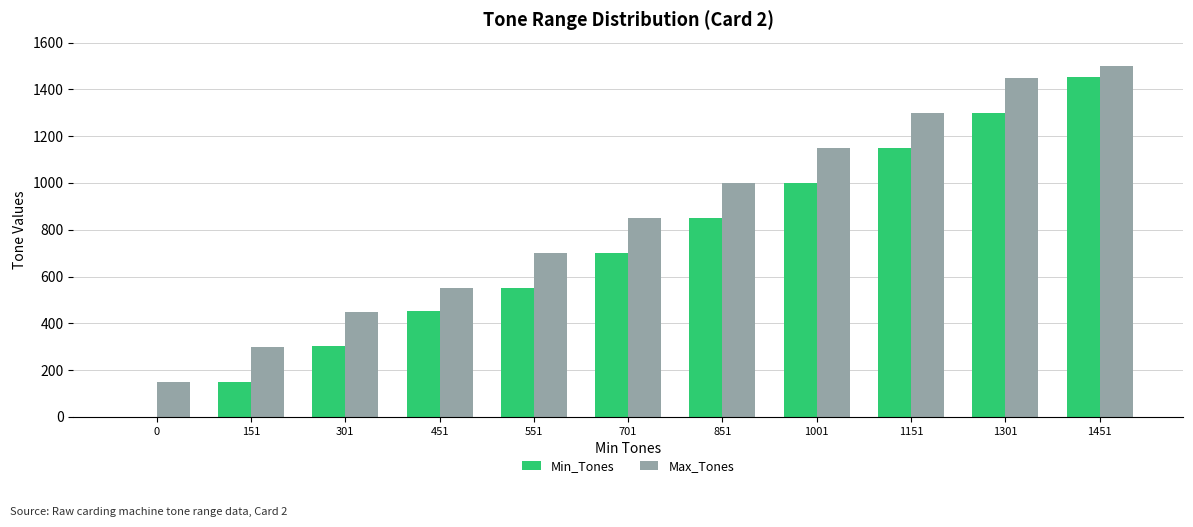

True or false: Min_Tones has a value of 885 at 551.

False